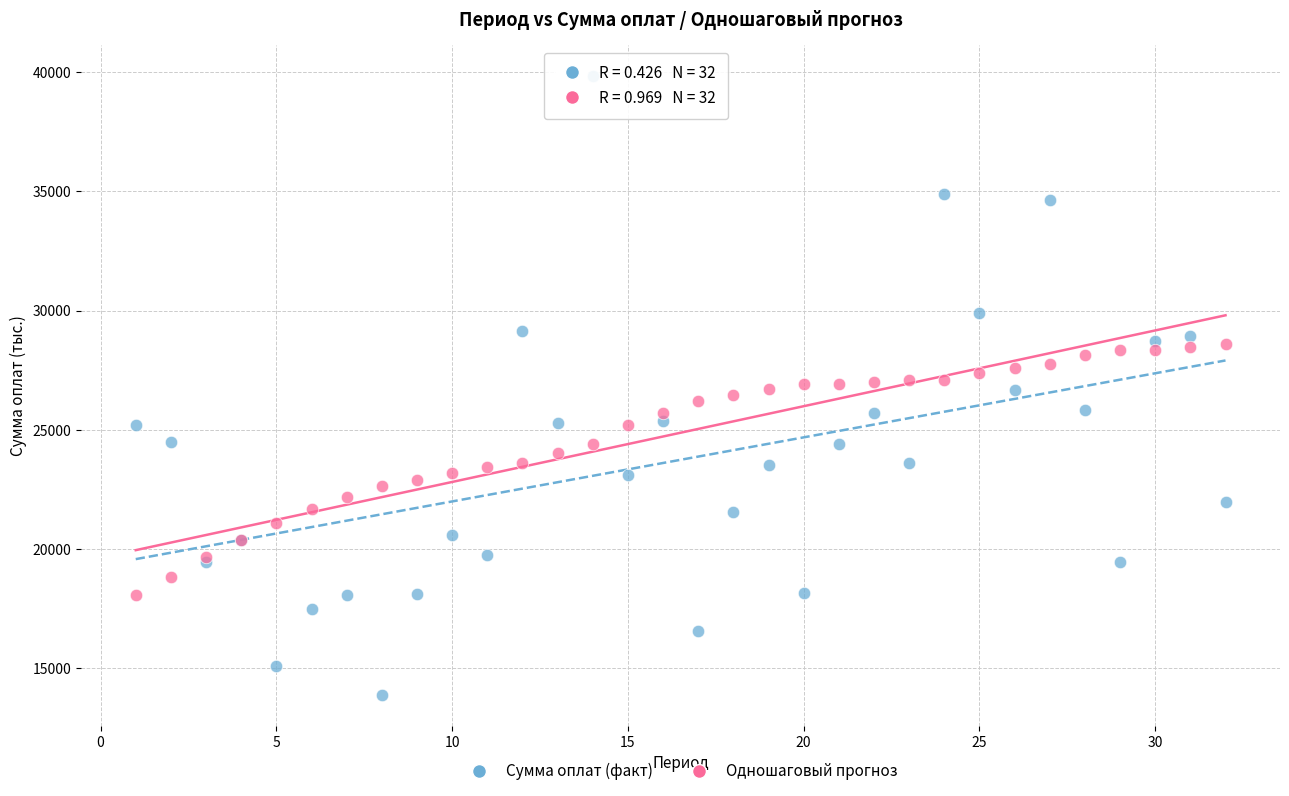

What is the X range (max minus min) for the scatter plot?

31.0